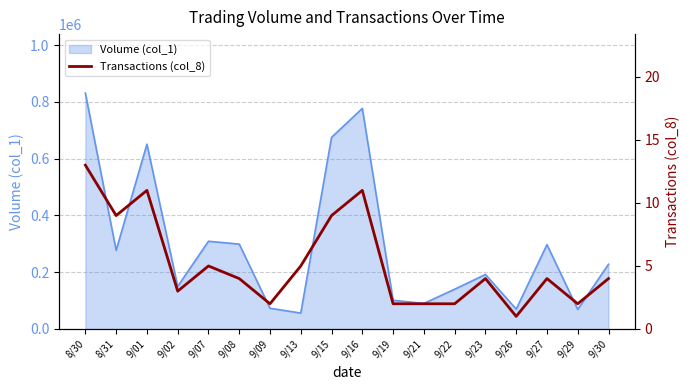

How many points are lower than both their immediate neighbors (excluding endpoints)?

5